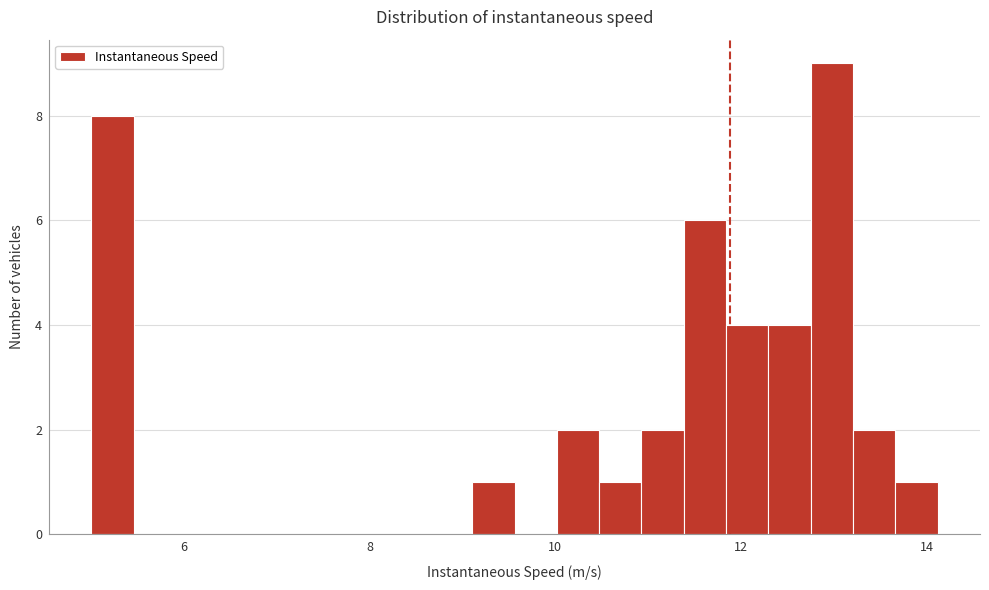

Read against the x-axis, roughly where is the centre of the tallest bar?

13.0